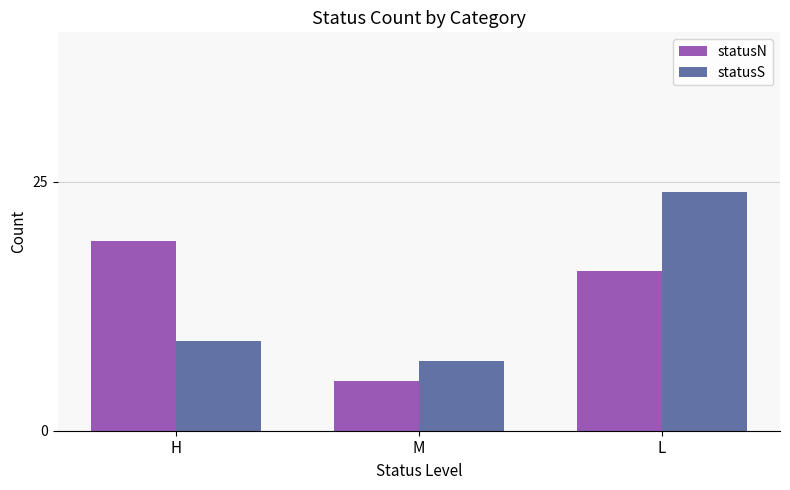

How many statusS values are between 7 and 24?

3